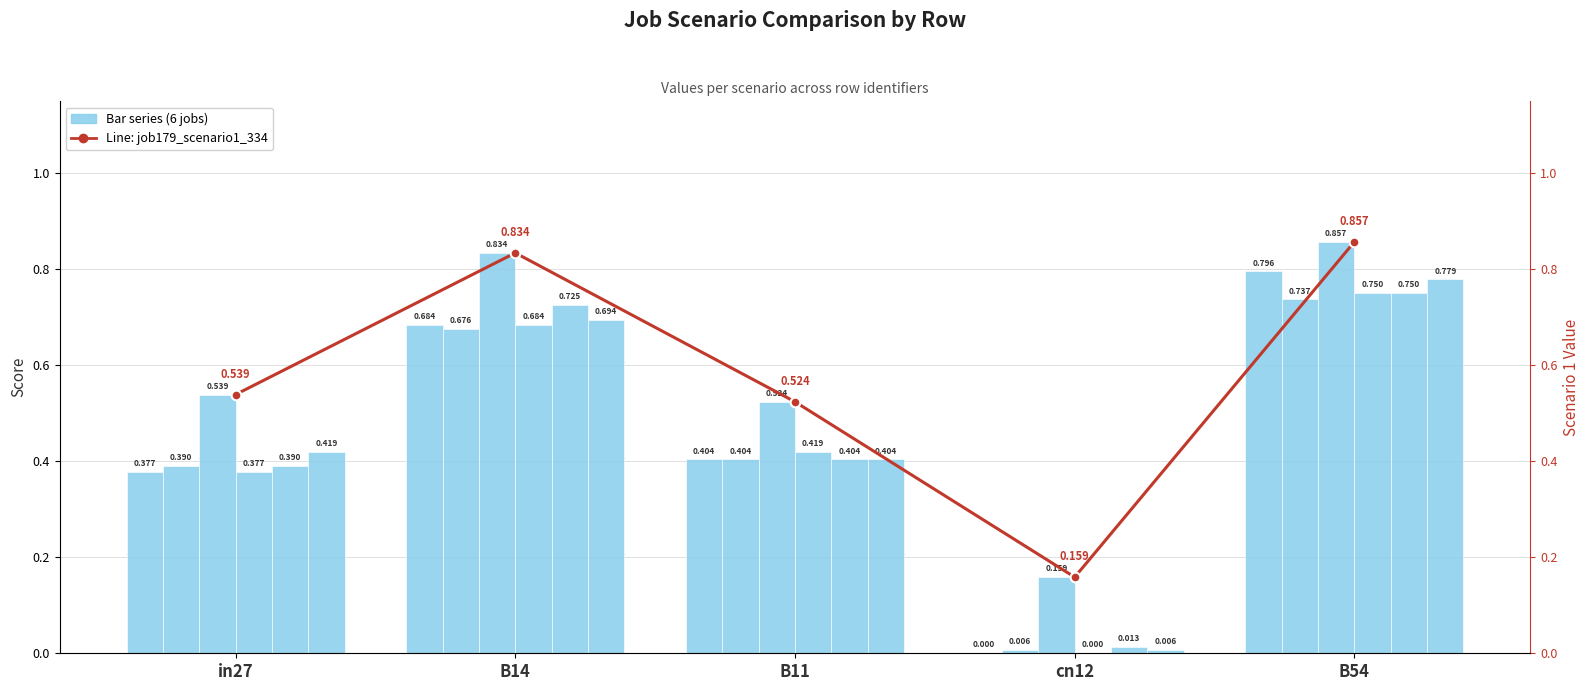

What is the sum of the job186_scenario0_345 values at B14 and in27?

1.1